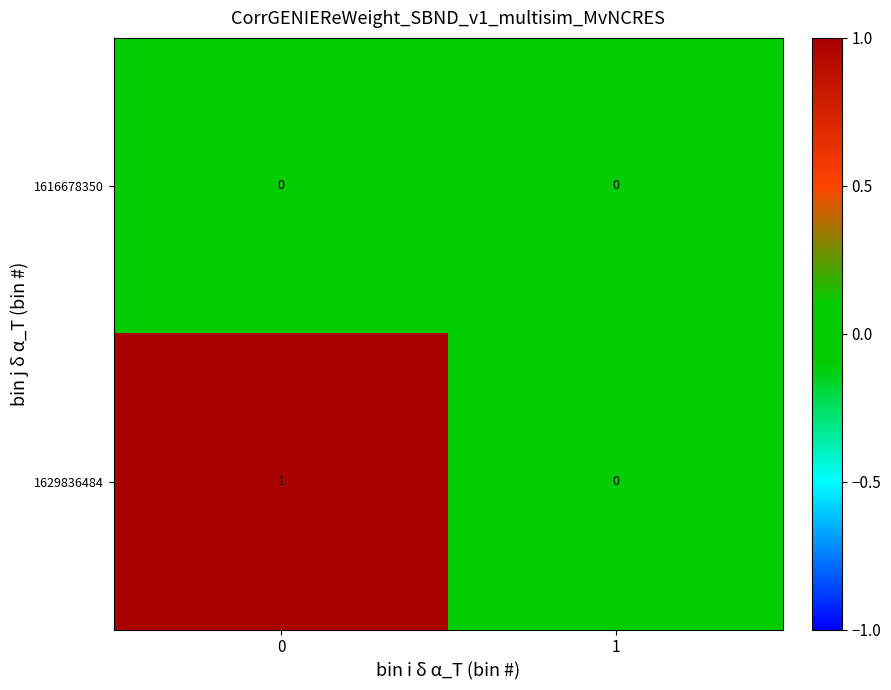

Rank the series by their maximum value, from highest to lowest.

1629836484, 1616678350